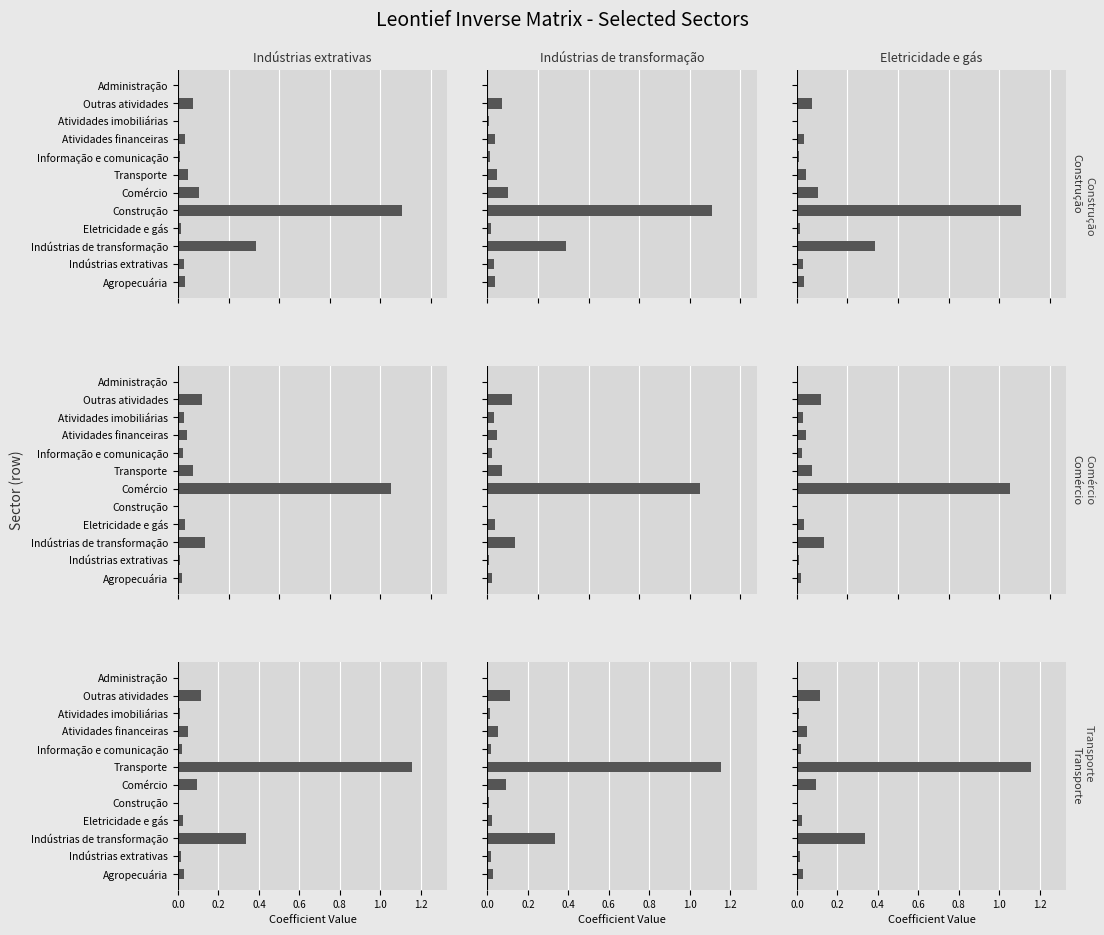

What is the difference between the Comércio values at Comércio and Eletricidade e gás?

1.0